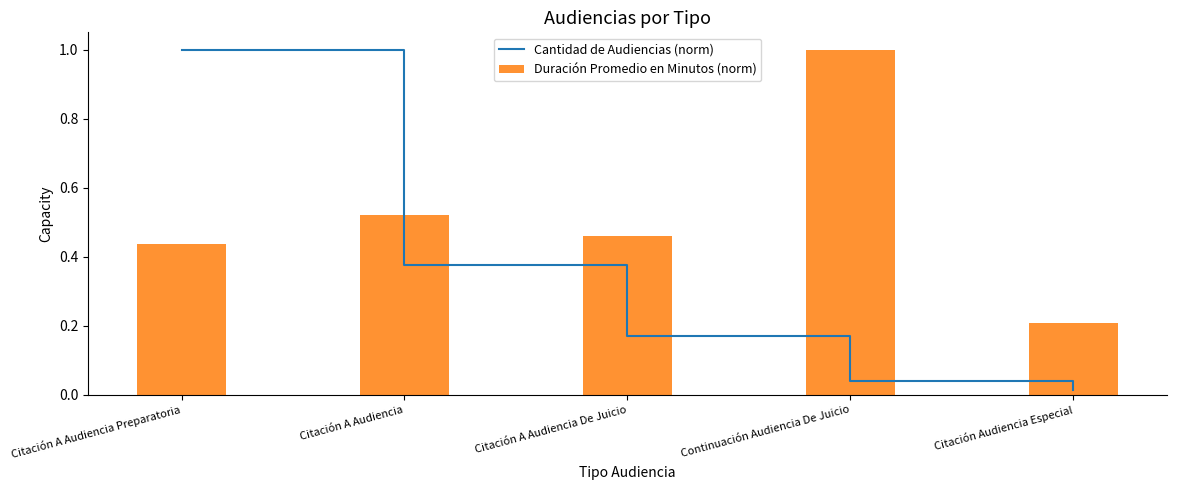

Rank the series by their maximum value, from highest to lowest.

Cantidad de Audiencias (norm), Duración Promedio en Minutos (norm)